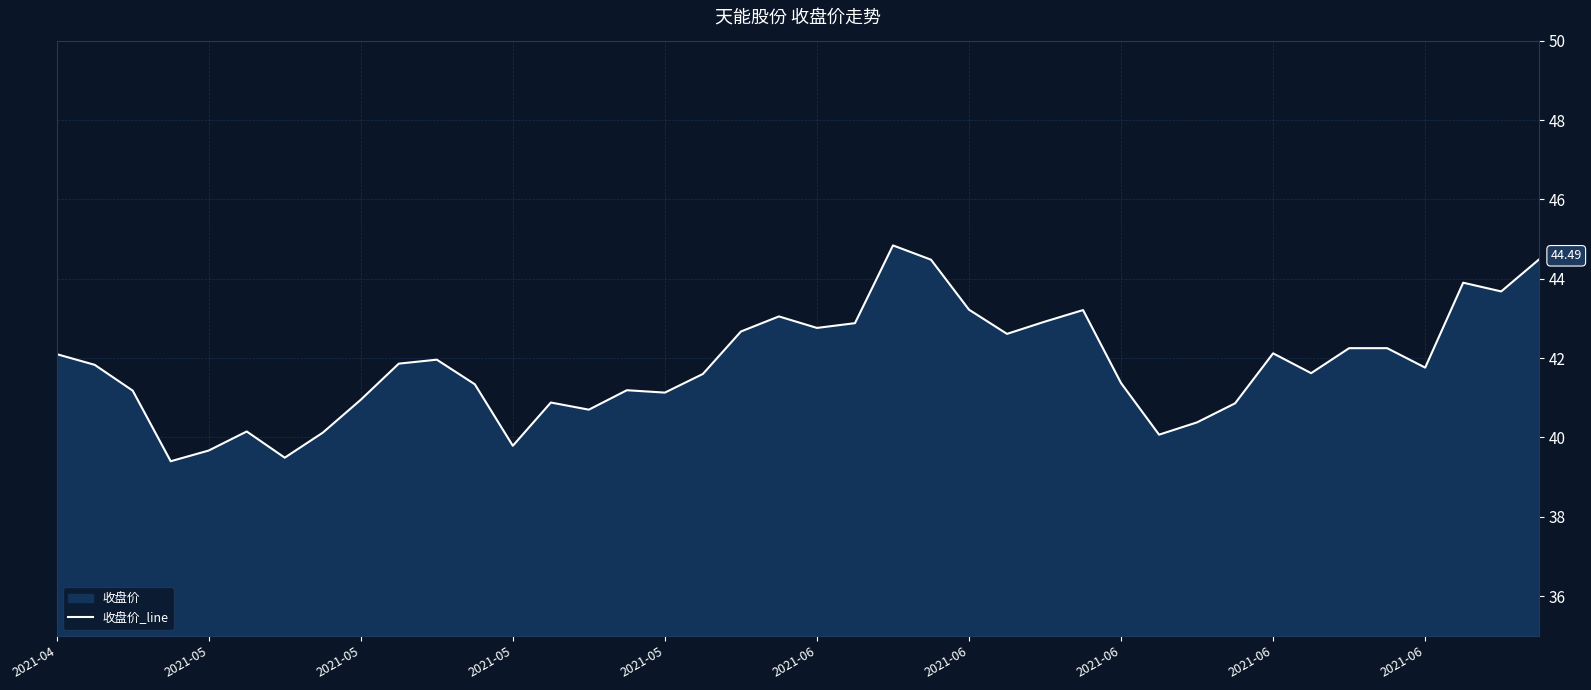

What is the change in value from 2021-04 to 34?

+0.1